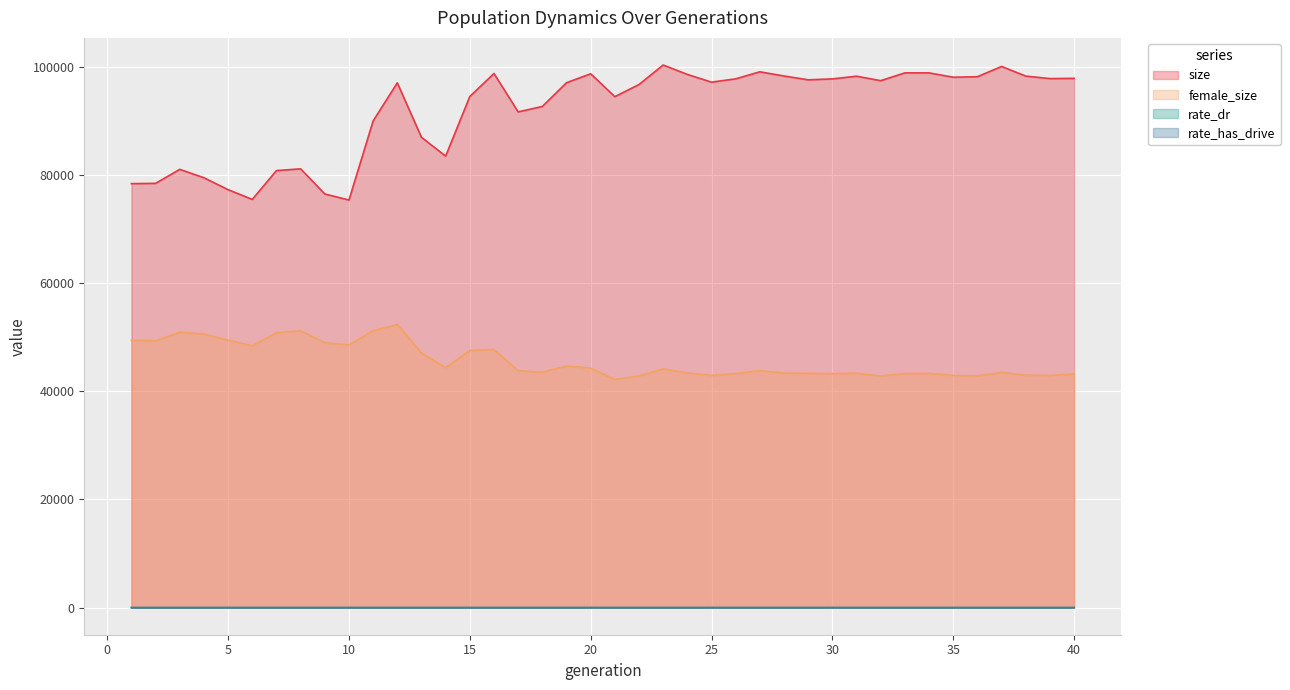

How many distinct data groups are displayed?

4